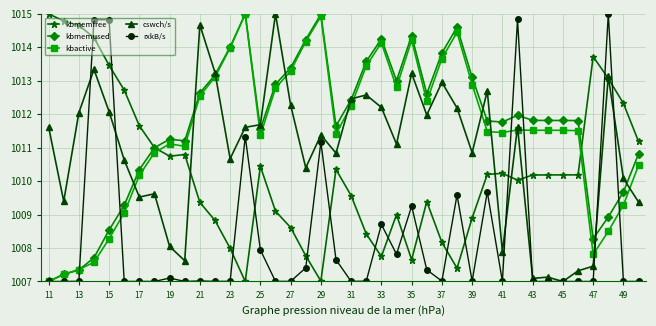

What is the difference between the maximum and second lowest values in the kbmemfree series?

8.0